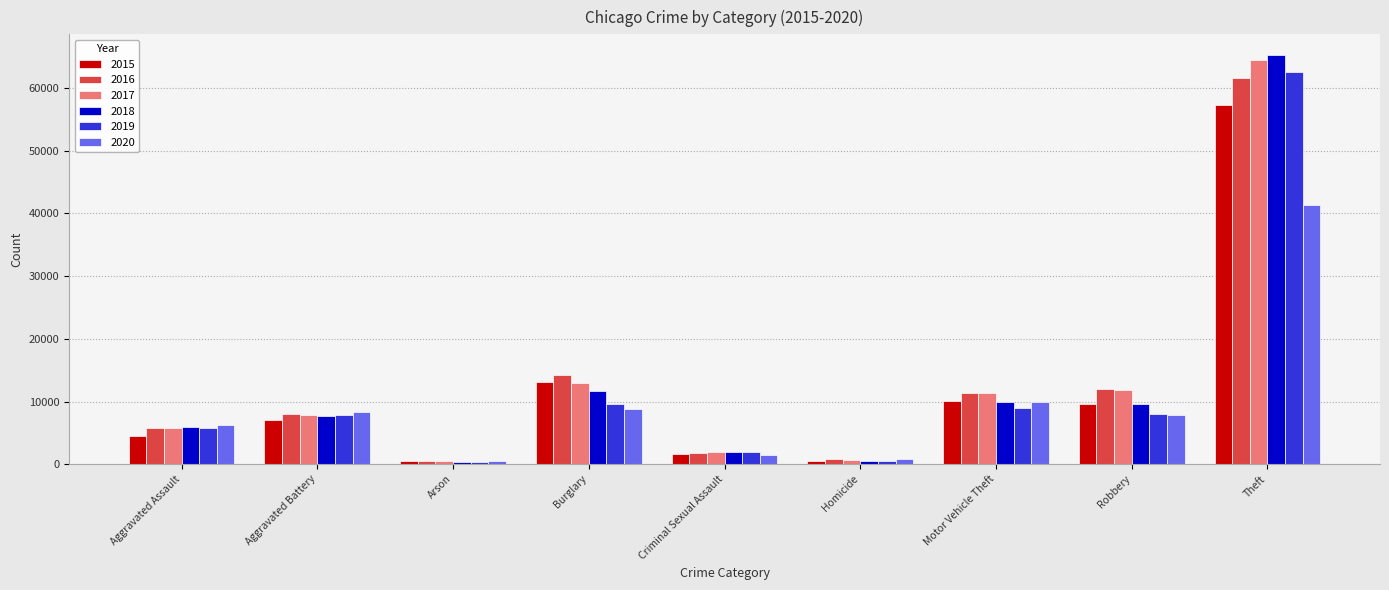

Which category has the highest value across all series?

Theft